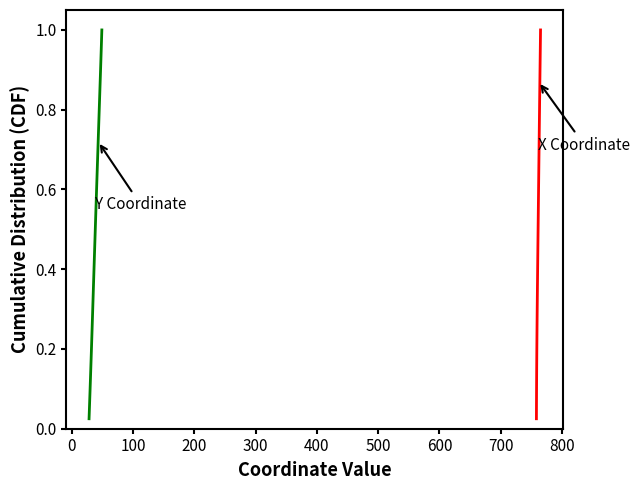

How many distinct data groups are displayed?

2